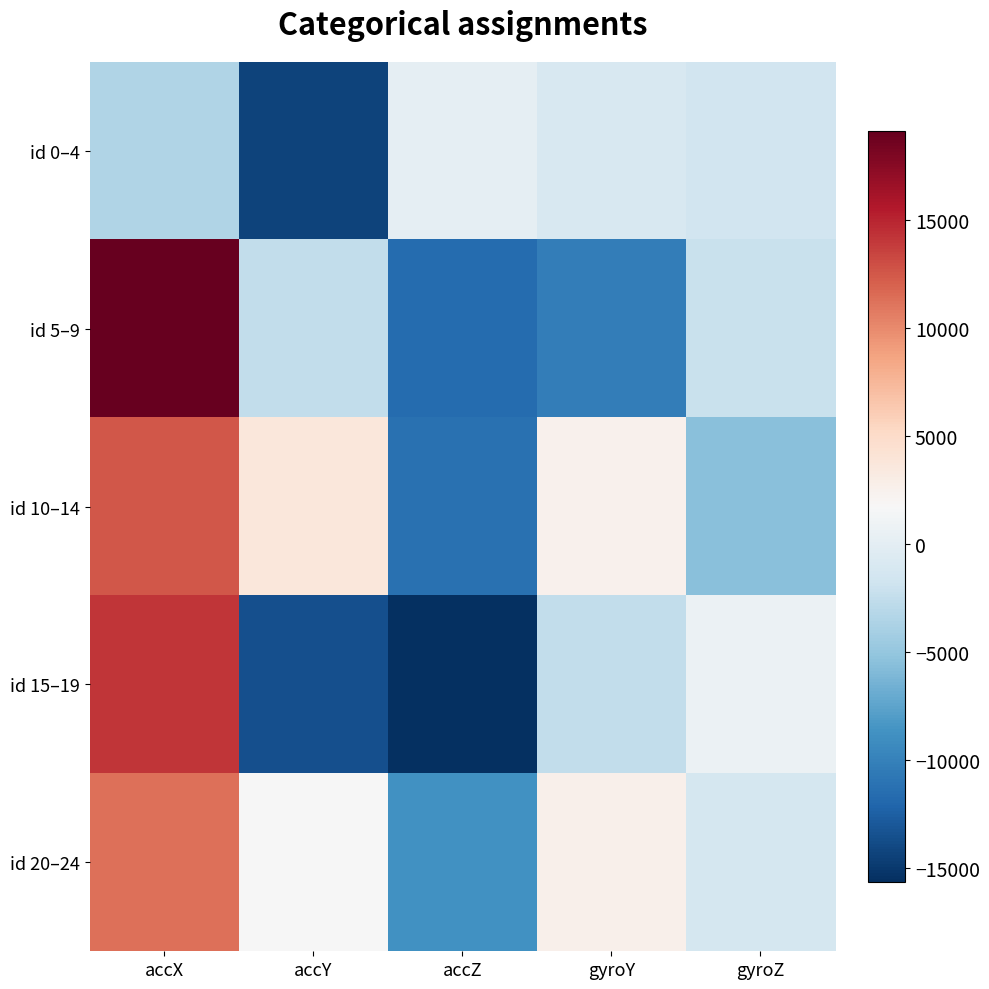

Between accZ and gyroY, which is larger?

accZ